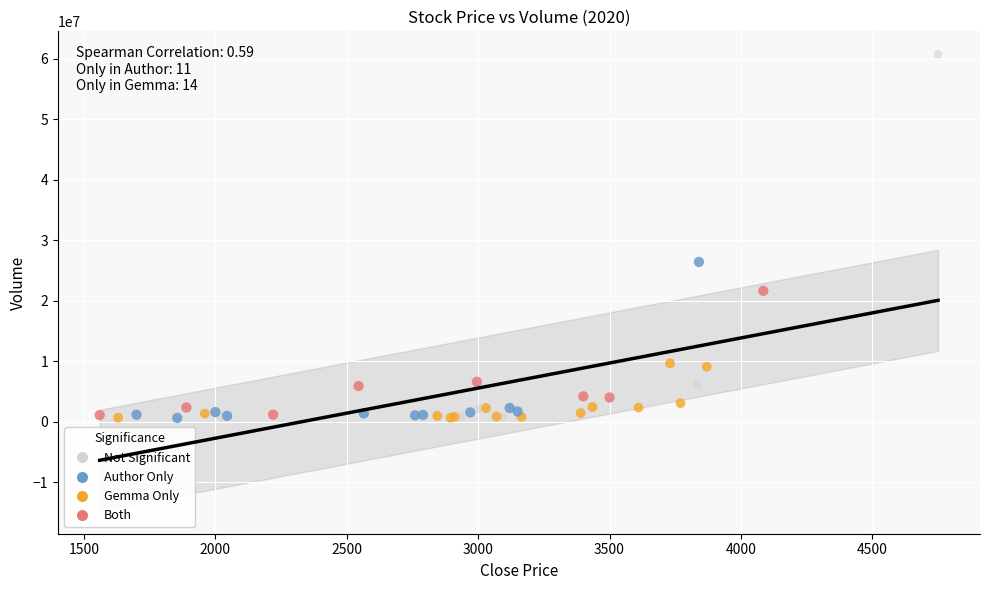

Which series has the widest spread of Y values?

Not Significant